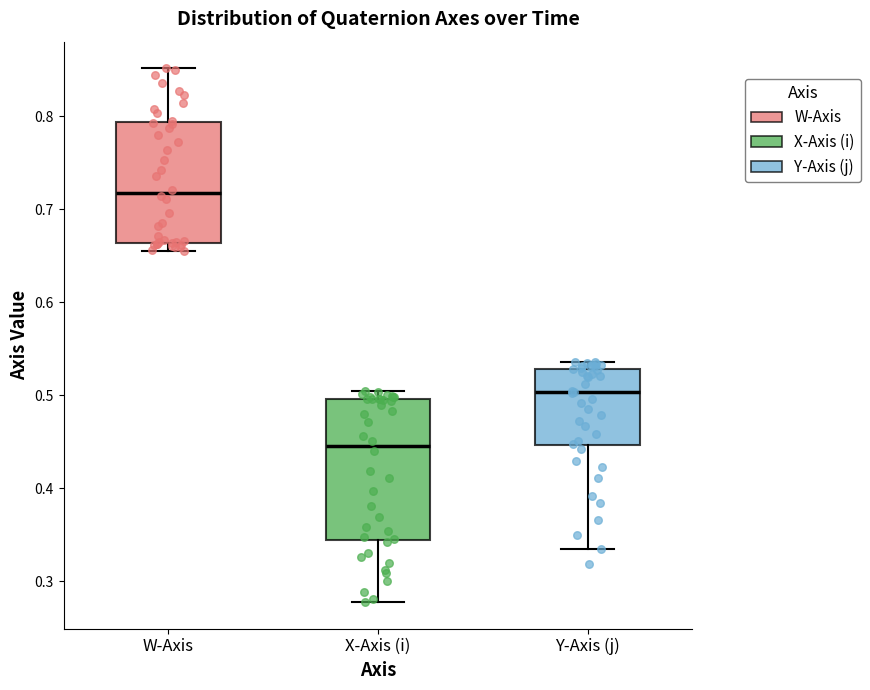

Which box is the tallest, from its lower edge to its upper edge?

X-Axis (i)